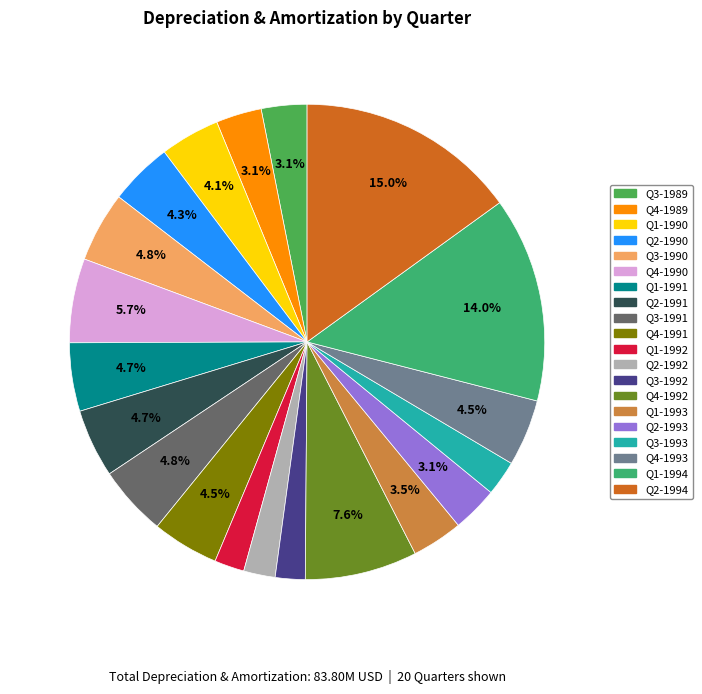

Is there a majority slice in this chart?

No